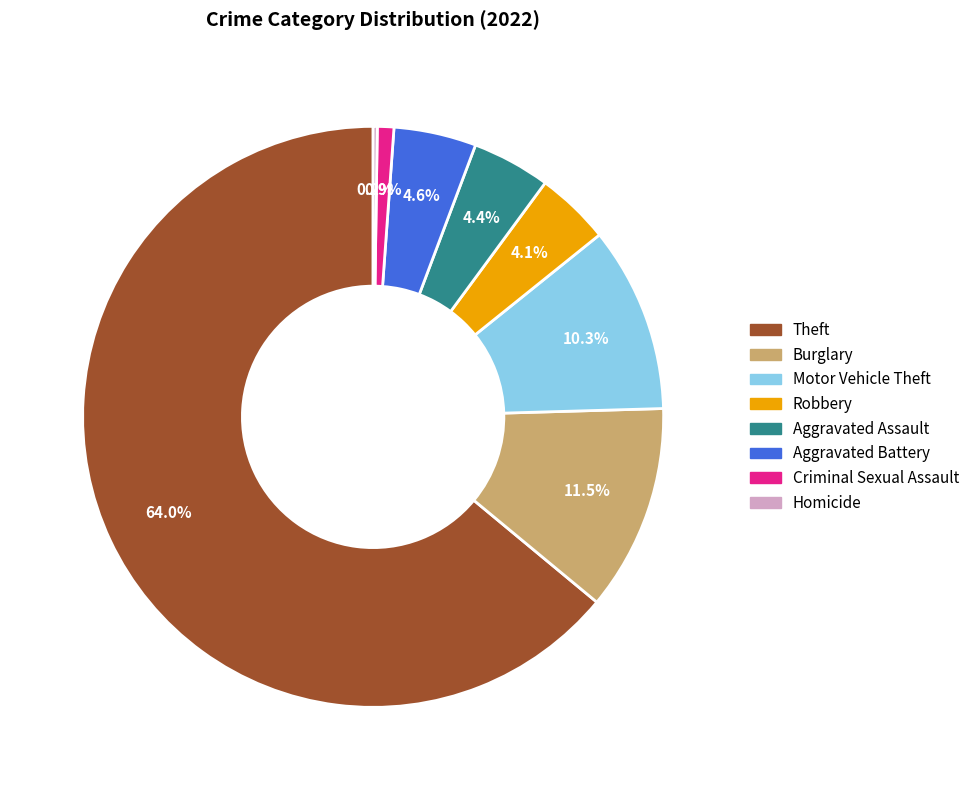

How much of the chart is everything except Burglary?

88.5%